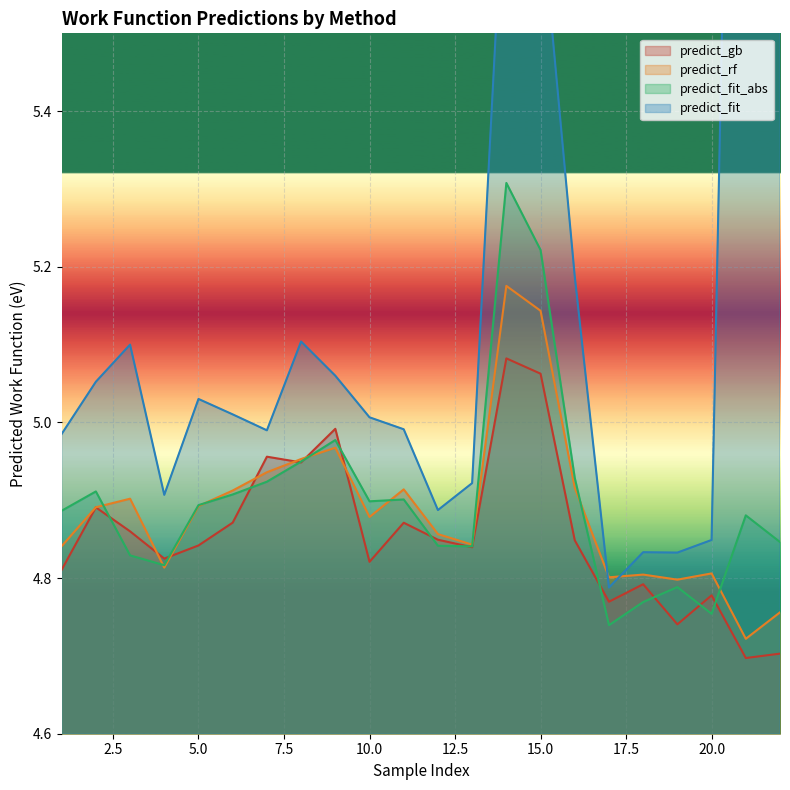

The value of predict_fit_abs at 1 is 2.7. True or false?

False